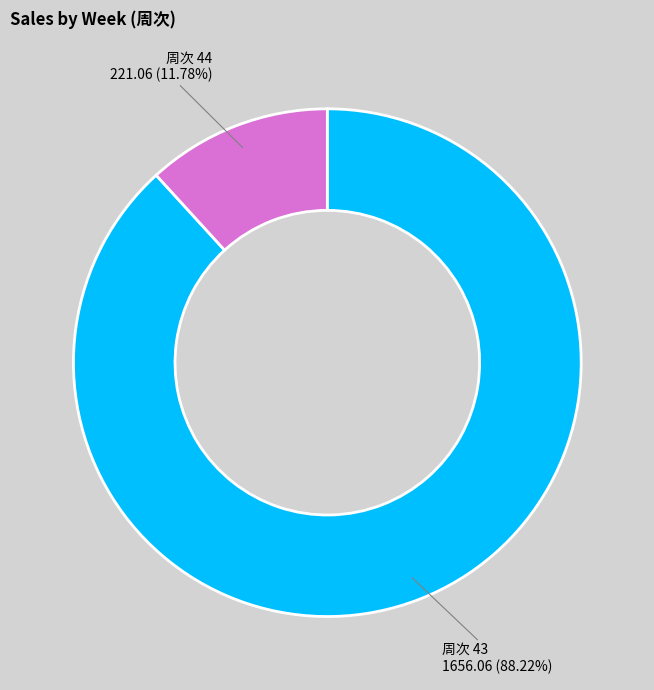

Count the number of slices in the pie.

2